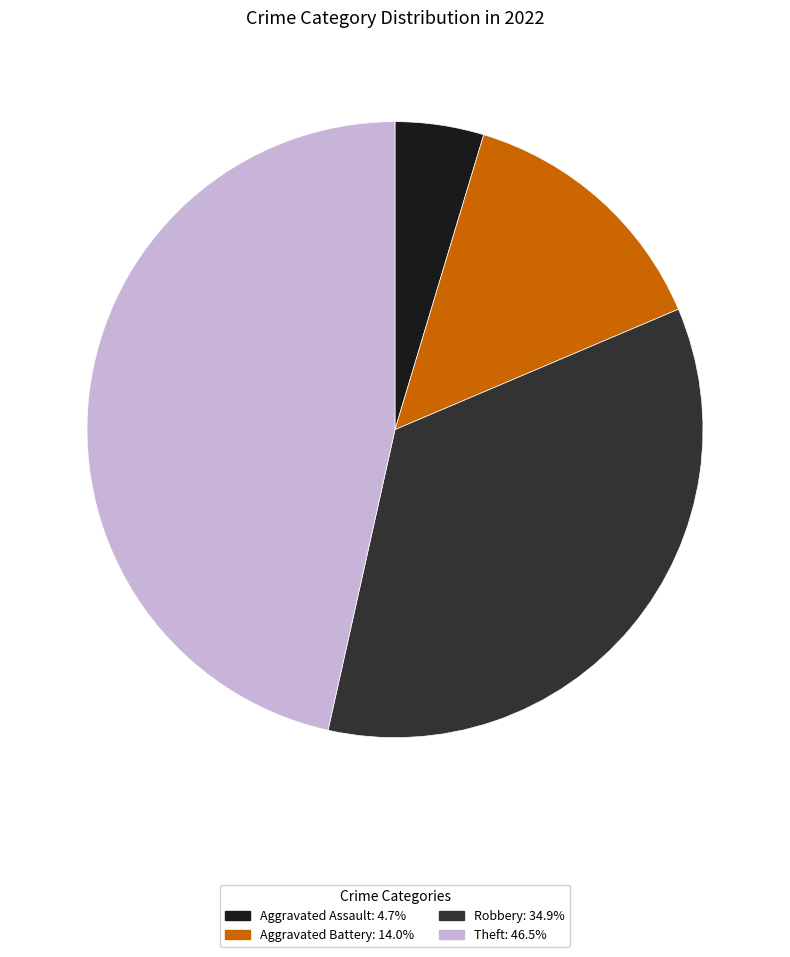

Is there a majority slice in this chart?

No